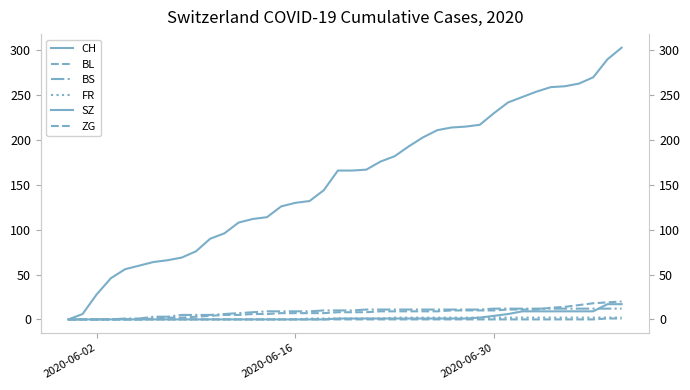

What is the difference between the maximum and minimum values in the CH series?

303